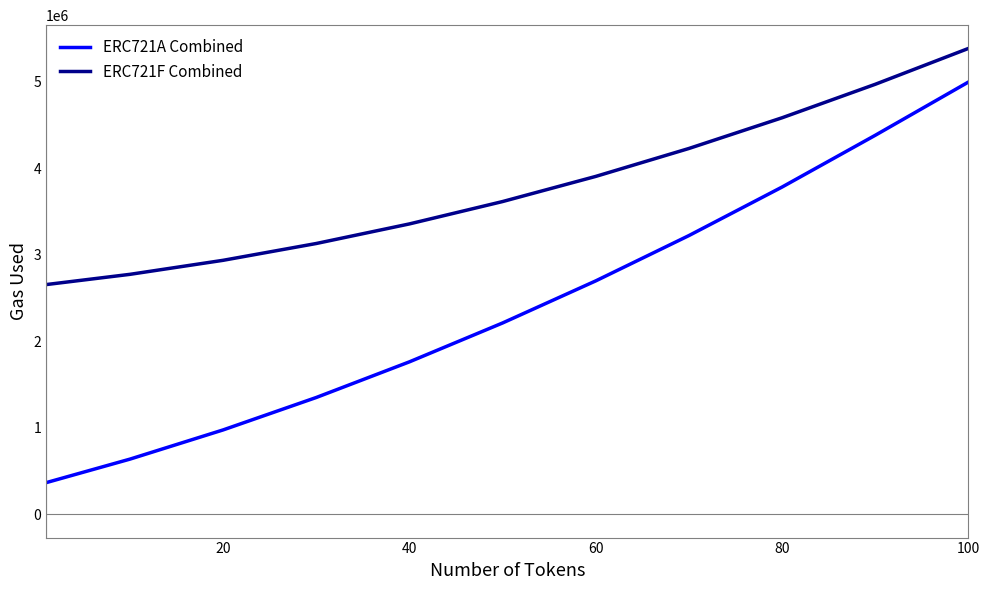

True or false: ERC721F Combined and ERC721A Combined intersect in this chart.

False